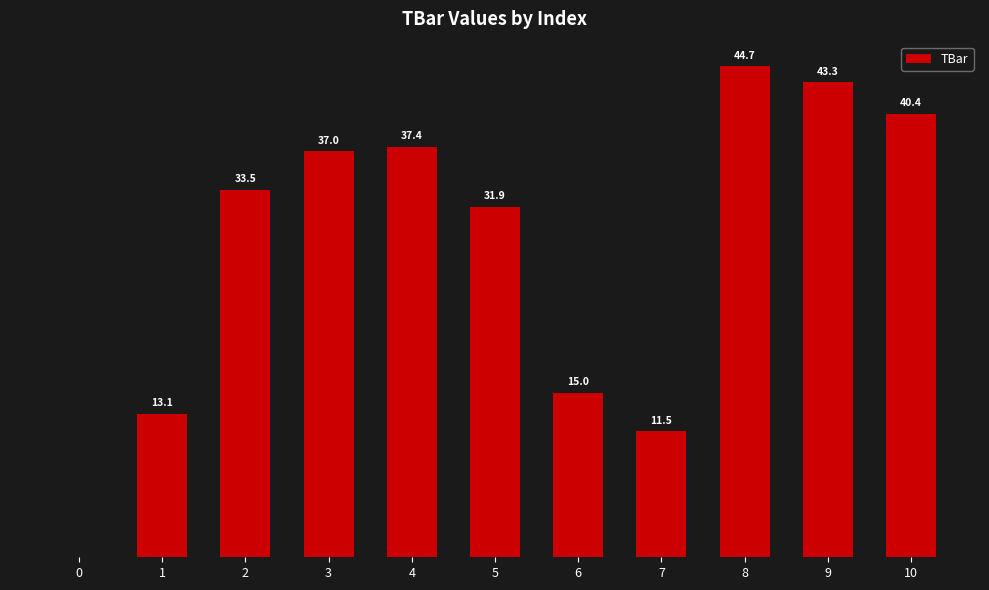

List the labels in order of value, largest first.

8, 9, 10, 4, 3, 2, 5, 6, 1, 7, 0